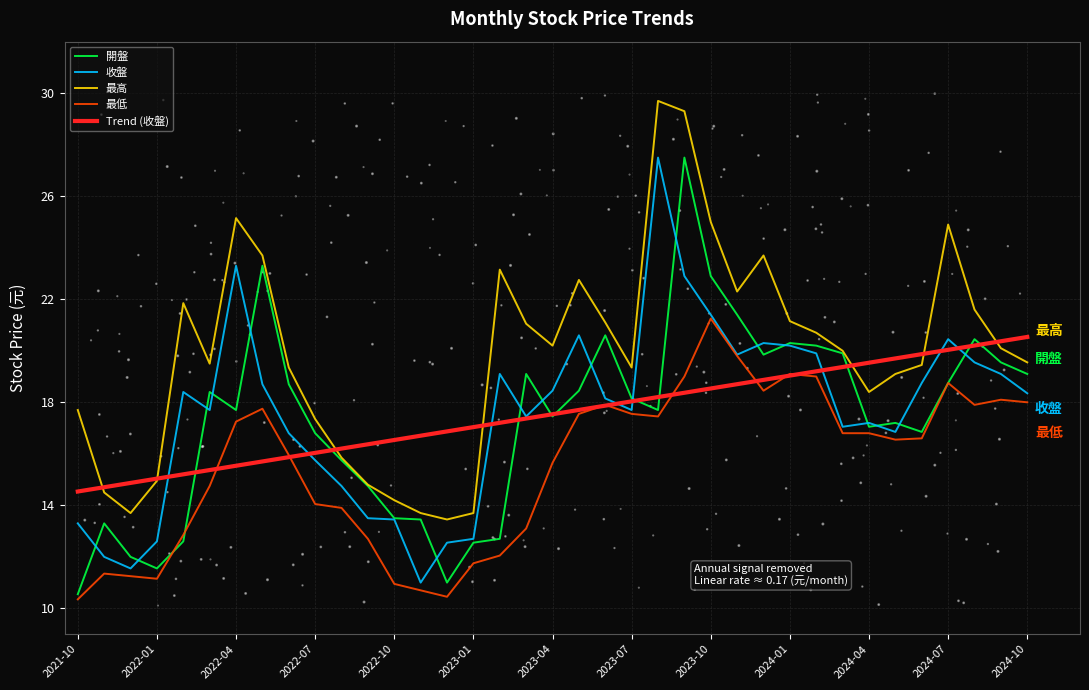

The Trend (收盤) series shows 15.0 at 2022-01. True or false?

True